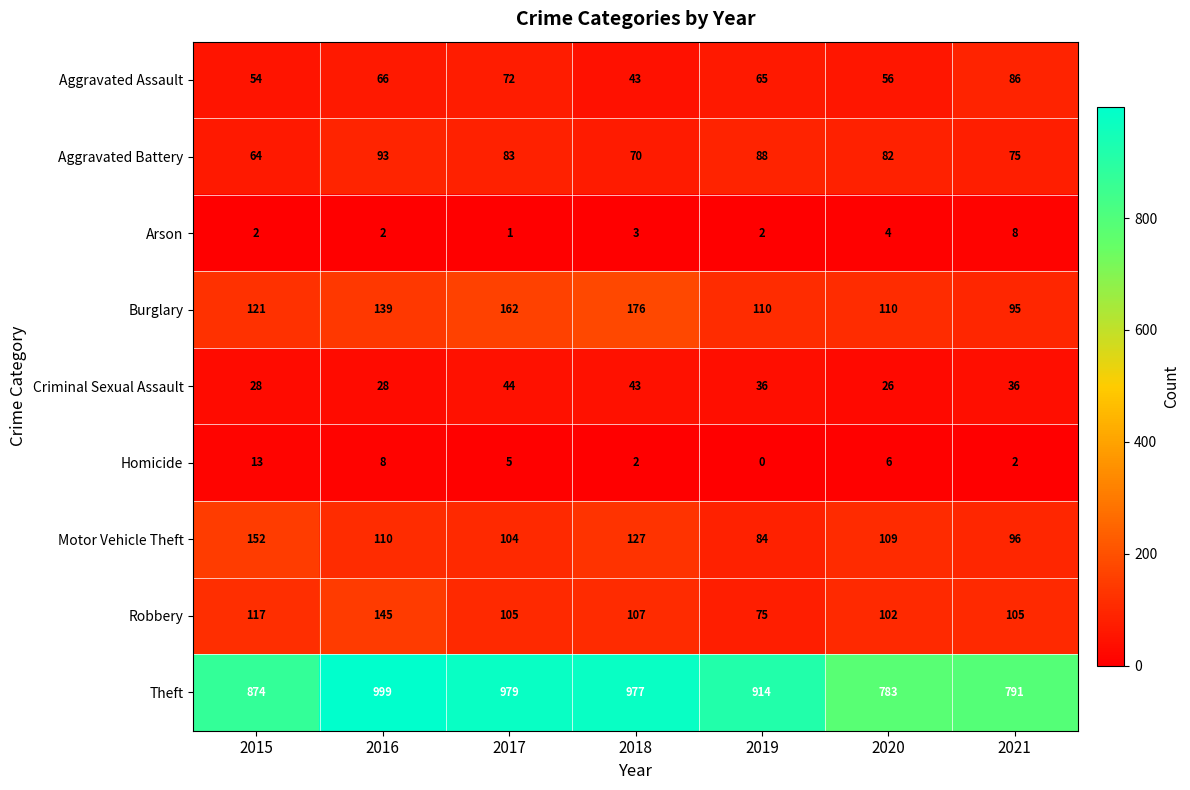

What is the spread (max minus min) of values at 2019?

914